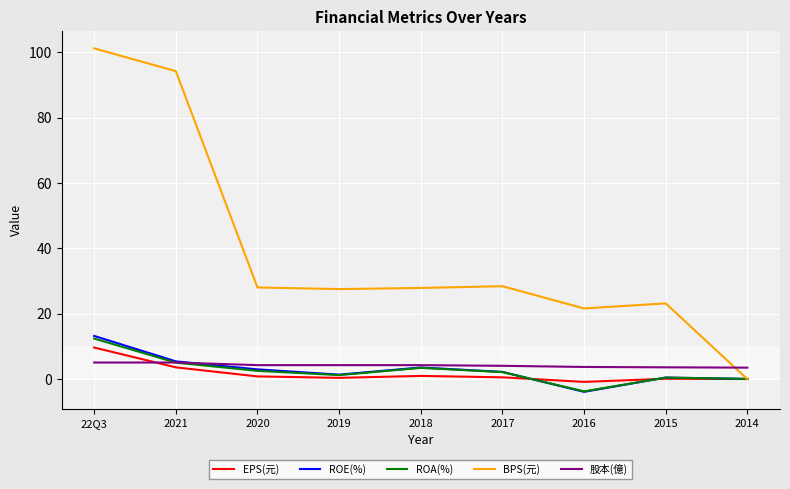

What position from the right is 2021?

8